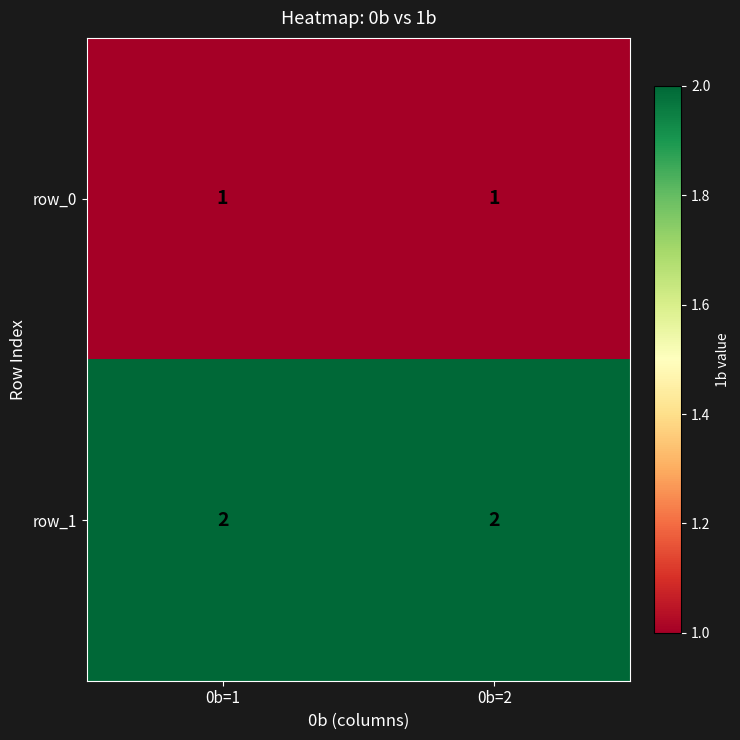

Is it true that row_0 equals 1 at 0b=2?

True